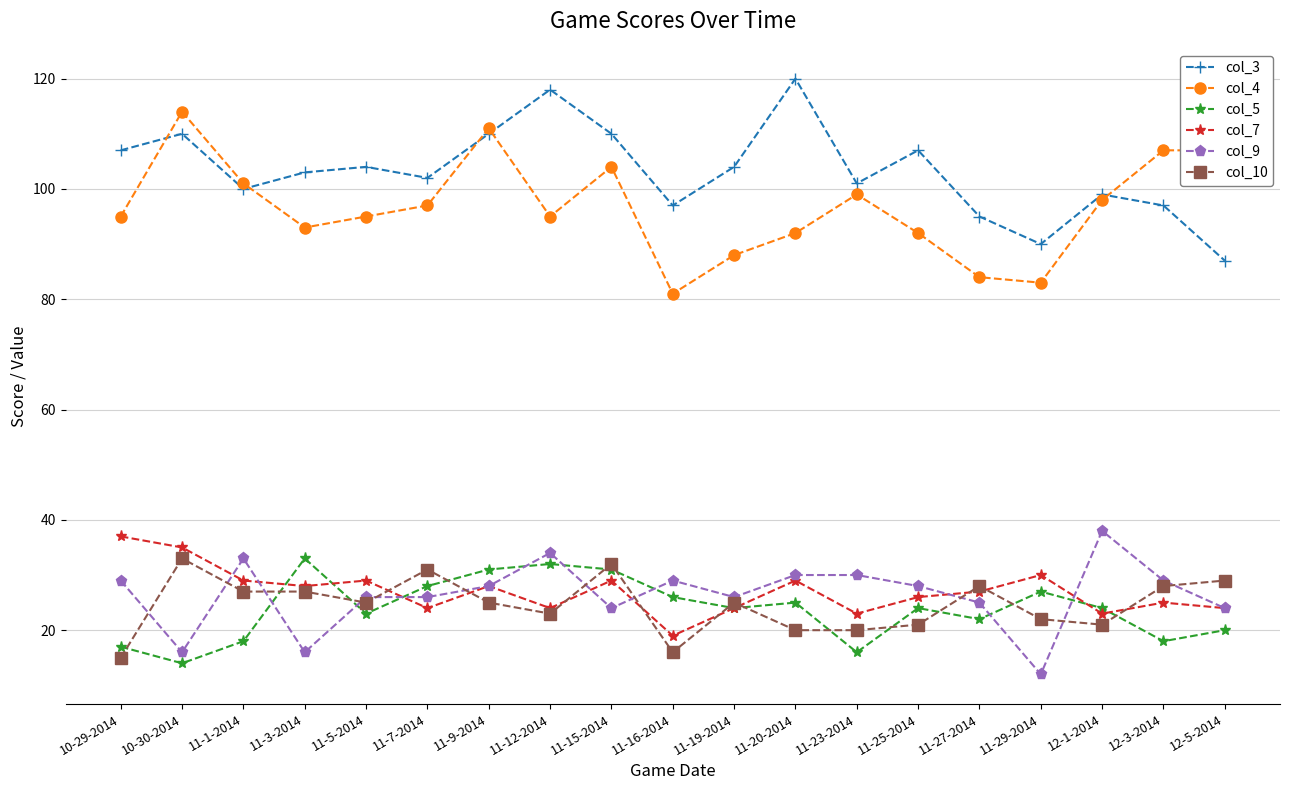

At 11-1-2014, list the series in order from smallest to largest.

col_5, col_10, col_7, col_9, col_3, col_4